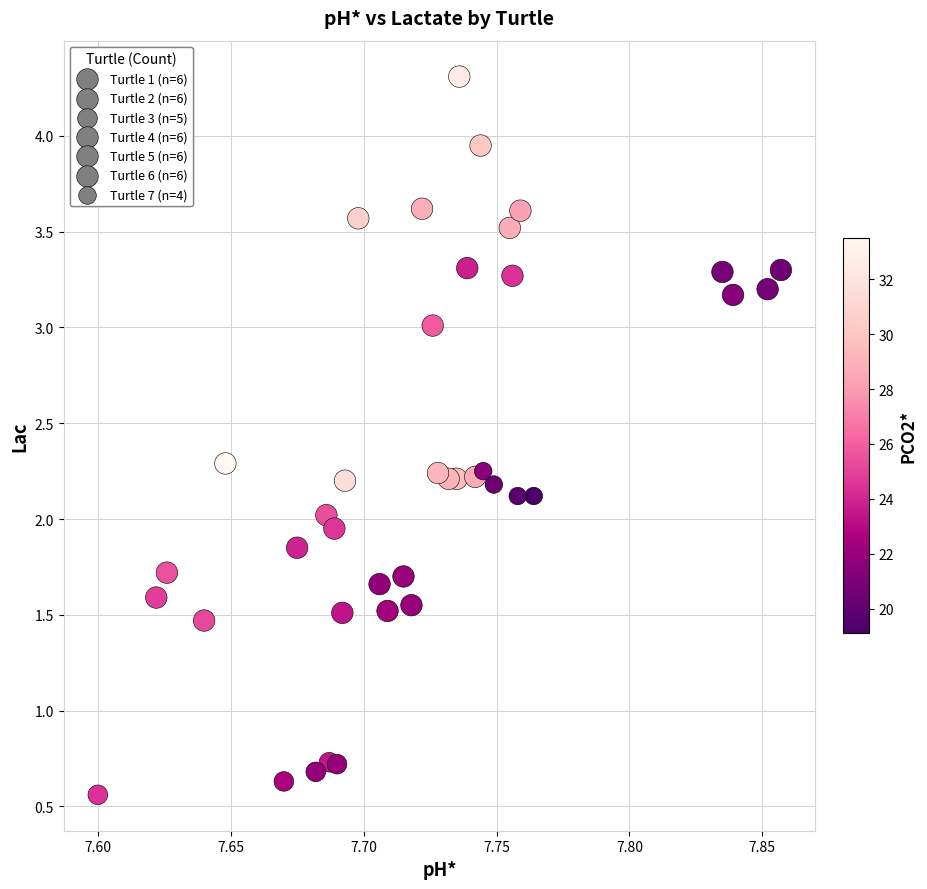

What is the range of X values (max minus min)?

0.3